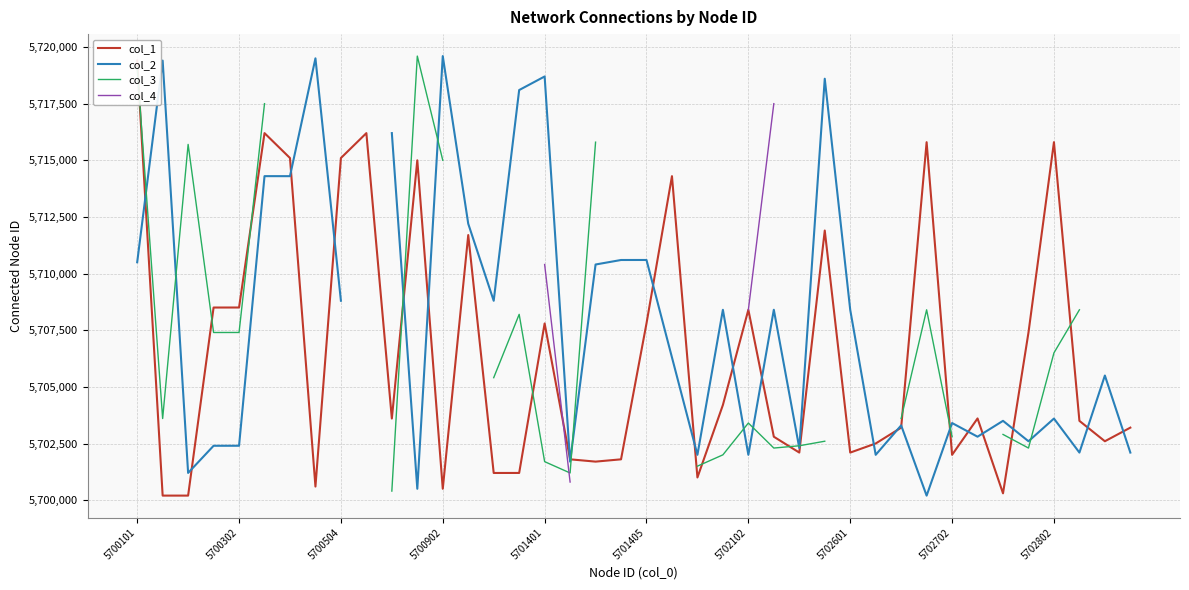

List the series in order of their peak value, highest first.

col_2, col_3, col_4, col_1